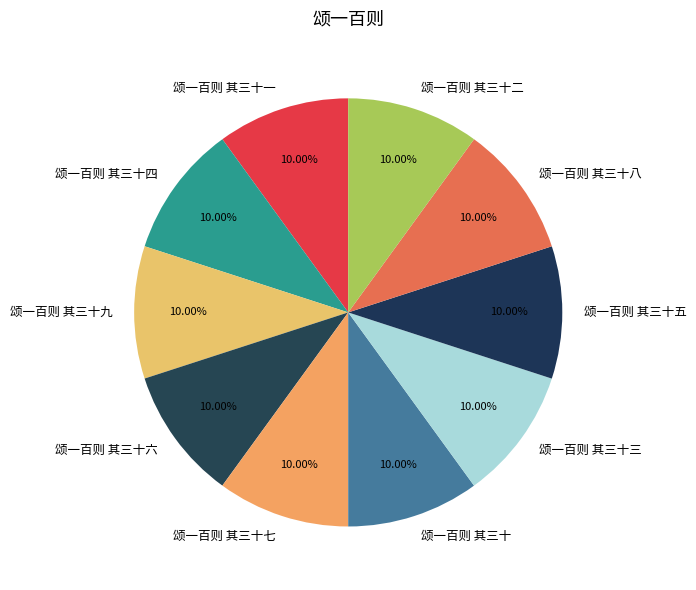

To the nearest percent, what percentage of the pie is 颂一百则 其三十八?

10%